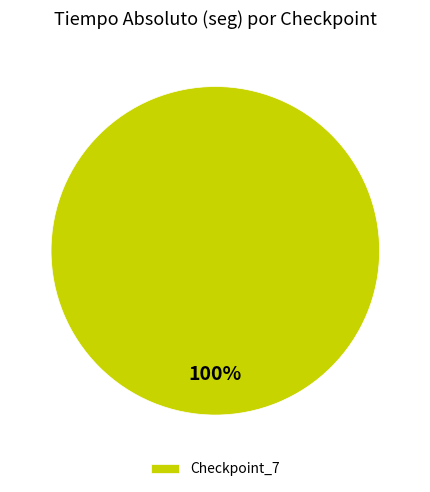

The Checkpoint_7 slice represents 100% of the pie. True or false?

True